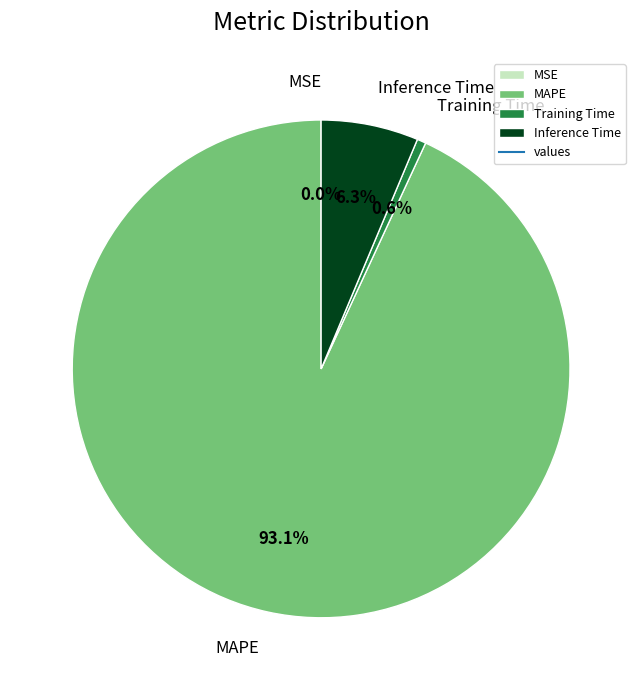

To the nearest percent, what is the average slice percentage?

25%